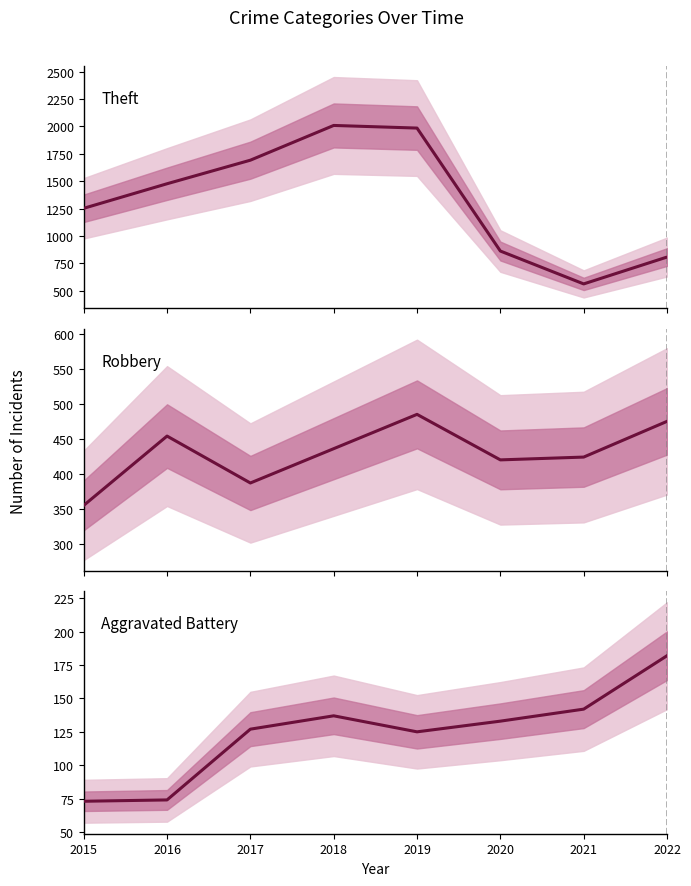

The value of Robbery at 2022 is 680. True or false?

False